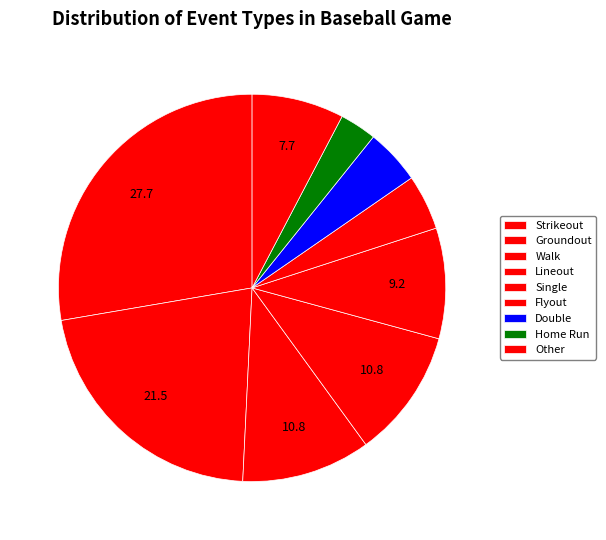

How many segments does this pie chart have?

9